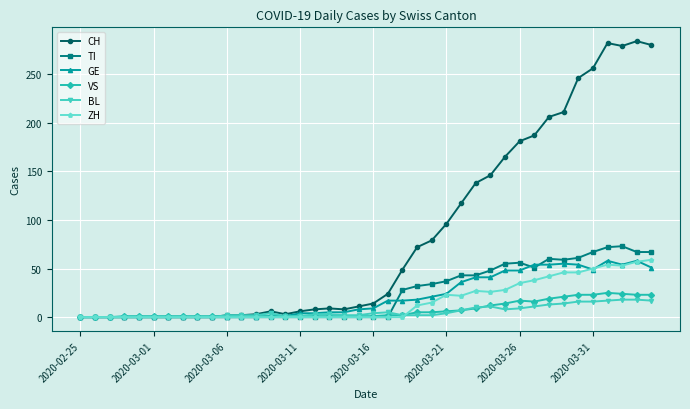

Which series has the widest spread of values?

CH